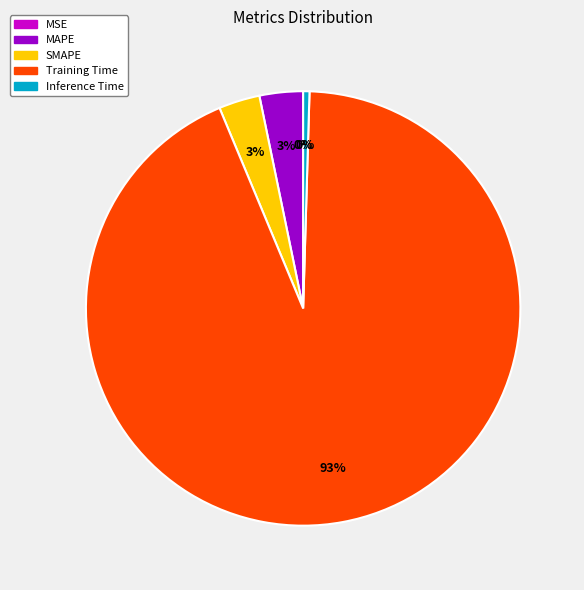

Do Training Time and MAPE together represent more than half of the pie?

Yes